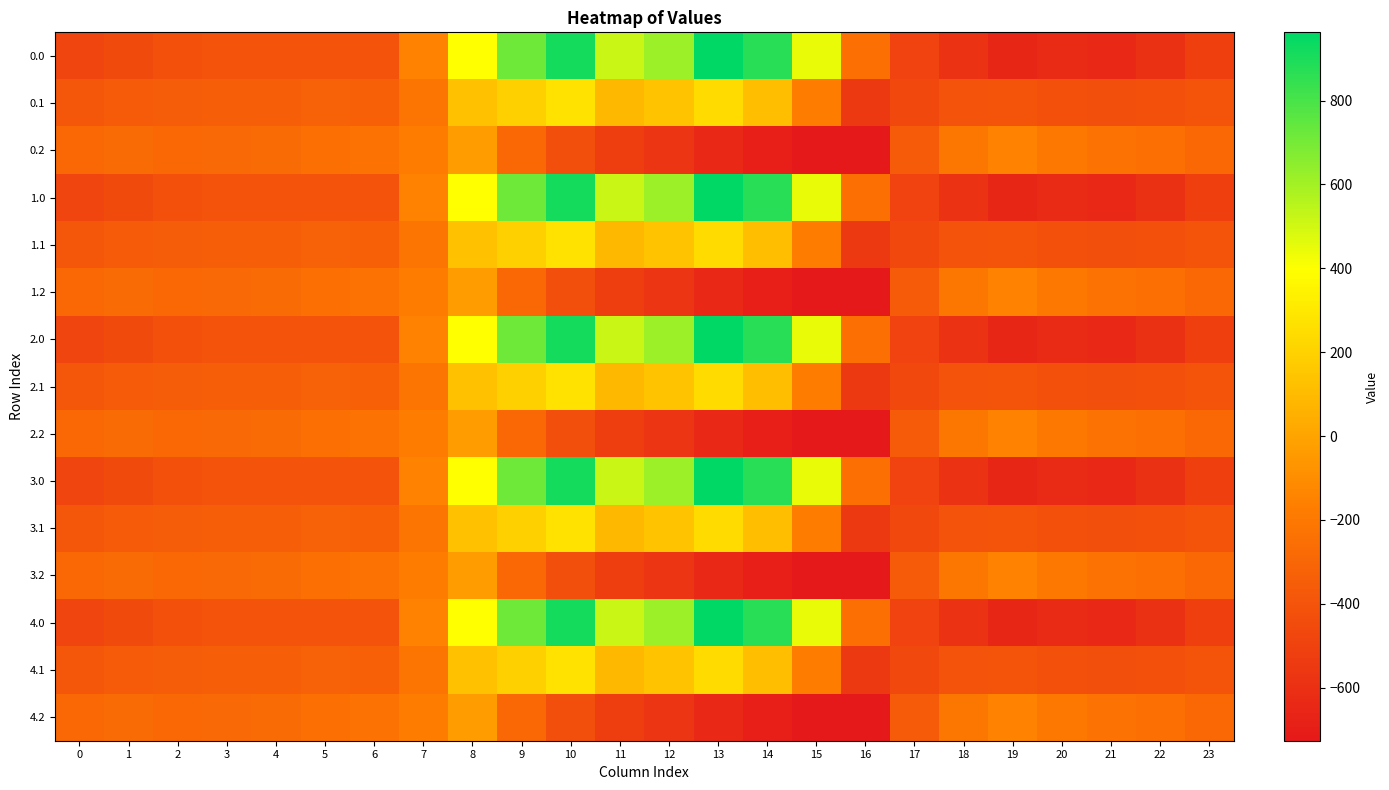

Reading left to right, what are all the values shown in this chart?

0.0: 0=-482.0	1=-449.5	2=-410.3	3=-404.4	4=-404.9	5=-403.8	6=-408.0	7=-150.1	8=395.3	9=716.9	10=916.2	11=516.0	12=619.4	13=962.7	14=870.3	15=443.0	16=-250.9	17=-494.8	18=-586.7	19=-649.2	20=-629.9	21=-638.4	22=-592.3	23=-511.3
0.1: 0=-384.6	1=-361.1	2=-347.9	3=-342.7	4=-339.6	5=-325.7	6=-332.2	7=-217.1	8=125.2	9=191.1	10=274.1	11=87.0	12=134.6	13=241.5	14=113.7	15=-173.1	16=-547.3	17=-466.6	18=-405.4	19=-400.2	20=-414.5	21=-432.4	22=-419.9	23=-399.4
0.2: 0=-287.1	1=-272.7	2=-285.5	3=-281.0	4=-274.4	5=-245.0	6=-228.8	7=-176.6	8=-35.3	9=-288.5	10=-423.5	11=-520.6	12=-571.2	13=-640.4	14=-687.4	15=-725.8	16=-726.6	17=-362.4	18=-210.0	19=-151.0	20=-199.2	21=-226.4	22=-247.4	23=-287.5
1.0: 0=-482.0	1=-449.5	2=-410.3	3=-404.4	4=-404.9	5=-403.8	6=-408.0	7=-150.1	8=395.3	9=716.9	10=916.2	11=516.0	12=619.4	13=962.7	14=870.3	15=443.0	16=-250.9	17=-494.8	18=-586.7	19=-649.2	20=-629.9	21=-638.4	22=-592.3	23=-511.3
1.1: 0=-384.6	1=-361.1	2=-347.9	3=-342.7	4=-339.6	5=-325.7	6=-332.2	7=-217.1	8=125.2	9=191.1	10=274.1	11=87.0	12=134.6	13=241.5	14=113.7	15=-173.1	16=-547.3	17=-466.6	18=-405.4	19=-400.2	20=-414.5	21=-432.4	22=-419.9	23=-399.4
1.2: 0=-287.1	1=-272.7	2=-285.5	3=-281.0	4=-274.4	5=-245.0	6=-228.8	7=-176.6	8=-35.3	9=-288.5	10=-423.5	11=-520.6	12=-571.2	13=-640.4	14=-687.4	15=-725.8	16=-726.6	17=-362.4	18=-210.0	19=-151.0	20=-199.2	21=-226.4	22=-247.4	23=-287.5
2.0: 0=-482.0	1=-449.5	2=-410.3	3=-404.4	4=-404.9	5=-403.8	6=-408.0	7=-150.1	8=395.3	9=716.9	10=916.2	11=516.0	12=619.4	13=962.7	14=870.3	15=443.0	16=-250.9	17=-494.8	18=-586.7	19=-649.2	20=-629.9	21=-638.4	22=-592.3	23=-511.3
2.1: 0=-384.6	1=-361.1	2=-347.9	3=-342.7	4=-339.6	5=-325.7	6=-332.2	7=-217.1	8=125.2	9=191.1	10=274.1	11=87.0	12=134.6	13=241.5	14=113.7	15=-173.1	16=-547.3	17=-466.6	18=-405.4	19=-400.2	20=-414.5	21=-432.4	22=-419.9	23=-399.4
2.2: 0=-287.1	1=-272.7	2=-285.5	3=-281.0	4=-274.4	5=-245.0	6=-228.8	7=-176.6	8=-35.3	9=-288.5	10=-423.5	11=-520.6	12=-571.2	13=-640.4	14=-687.4	15=-725.8	16=-726.6	17=-362.4	18=-210.0	19=-151.0	20=-199.2	21=-226.4	22=-247.4	23=-287.5
3.0: 0=-482.0	1=-449.5	2=-410.3	3=-404.4	4=-404.9	5=-403.8	6=-408.0	7=-150.1	8=395.3	9=716.9	10=916.2	11=516.0	12=619.4	13=962.7	14=870.3	15=443.0	16=-250.9	17=-494.8	18=-586.7	19=-649.2	20=-629.9	21=-638.4	22=-592.3	23=-511.3
3.1: 0=-384.6	1=-361.1	2=-347.9	3=-342.7	4=-339.6	5=-325.7	6=-332.2	7=-217.1	8=125.2	9=191.1	10=274.1	11=87.0	12=134.6	13=241.5	14=113.7	15=-173.1	16=-547.3	17=-466.6	18=-405.4	19=-400.2	20=-414.5	21=-432.4	22=-419.9	23=-399.4
3.2: 0=-287.1	1=-272.7	2=-285.5	3=-281.0	4=-274.4	5=-245.0	6=-228.8	7=-176.6	8=-35.3	9=-288.5	10=-423.5	11=-520.6	12=-571.2	13=-640.4	14=-687.4	15=-725.8	16=-726.6	17=-362.4	18=-210.0	19=-151.0	20=-199.2	21=-226.4	22=-247.4	23=-287.5
4.0: 0=-482.0	1=-449.5	2=-410.3	3=-404.4	4=-404.9	5=-403.8	6=-408.0	7=-150.1	8=395.3	9=716.9	10=916.2	11=516.0	12=619.4	13=962.7	14=870.3	15=443.0	16=-250.9	17=-494.8	18=-586.7	19=-649.2	20=-629.9	21=-638.4	22=-592.3	23=-511.3
4.1: 0=-384.6	1=-361.1	2=-347.9	3=-342.7	4=-339.6	5=-325.7	6=-332.2	7=-217.1	8=125.2	9=191.1	10=274.1	11=87.0	12=134.6	13=241.5	14=113.7	15=-173.1	16=-547.3	17=-466.6	18=-405.4	19=-400.2	20=-414.5	21=-432.4	22=-419.9	23=-399.4
4.2: 0=-287.1	1=-272.7	2=-285.5	3=-281.0	4=-274.4	5=-245.0	6=-228.8	7=-176.6	8=-35.3	9=-288.5	10=-423.5	11=-520.6	12=-571.2	13=-640.4	14=-687.4	15=-725.8	16=-726.6	17=-362.4	18=-210.0	19=-151.0	20=-199.2	21=-226.4	22=-247.4	23=-287.5